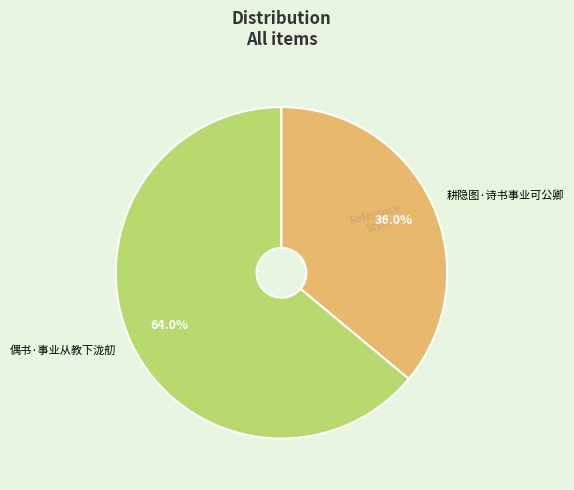

Is 偶书·事业从教下泷舠 the majority of the pie?

Yes